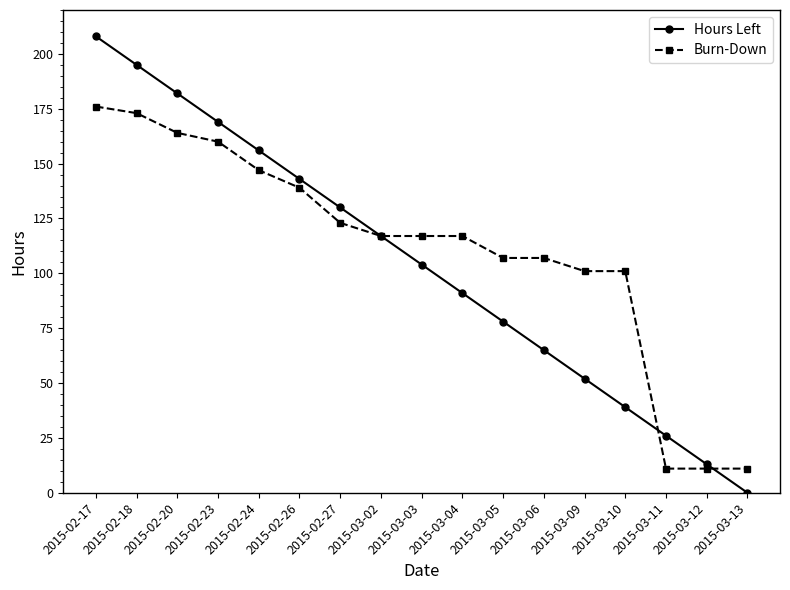

How many lines are shown in the chart?

2